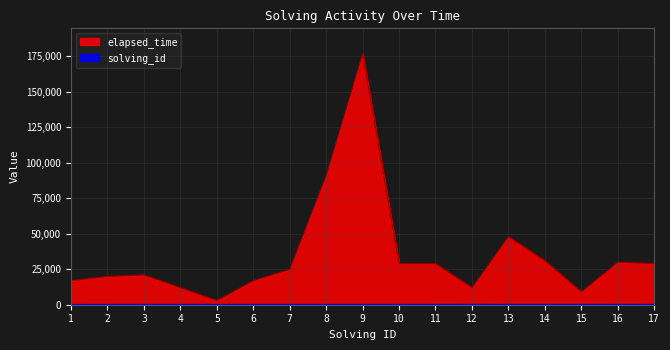

List the labels in order of elapsed_time value, smallest first.

5, 15, 4, 12, 1, 6, 2, 3, 7, 10, 11, 17, 16, 14, 13, 8, 9